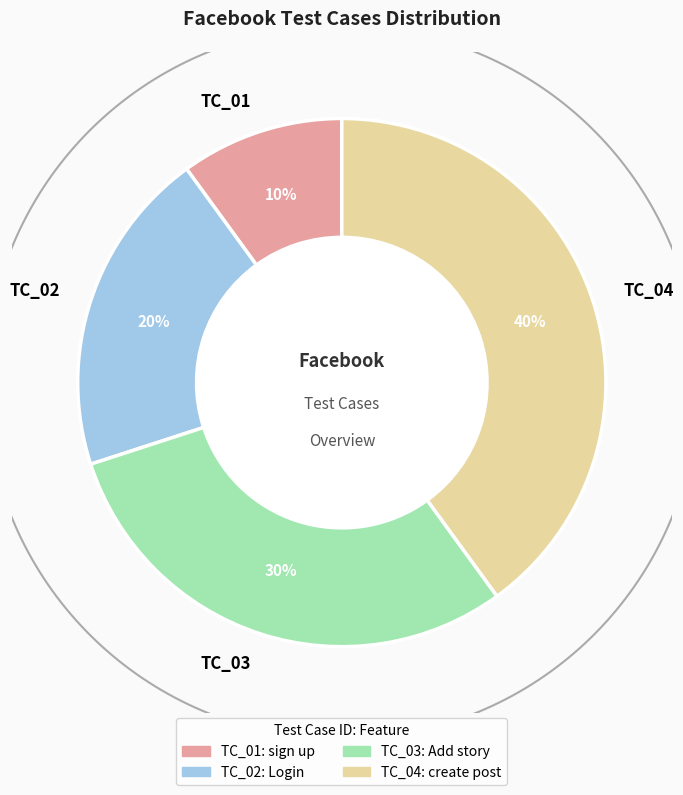

Does TC_01 represent more than half of the total?

No